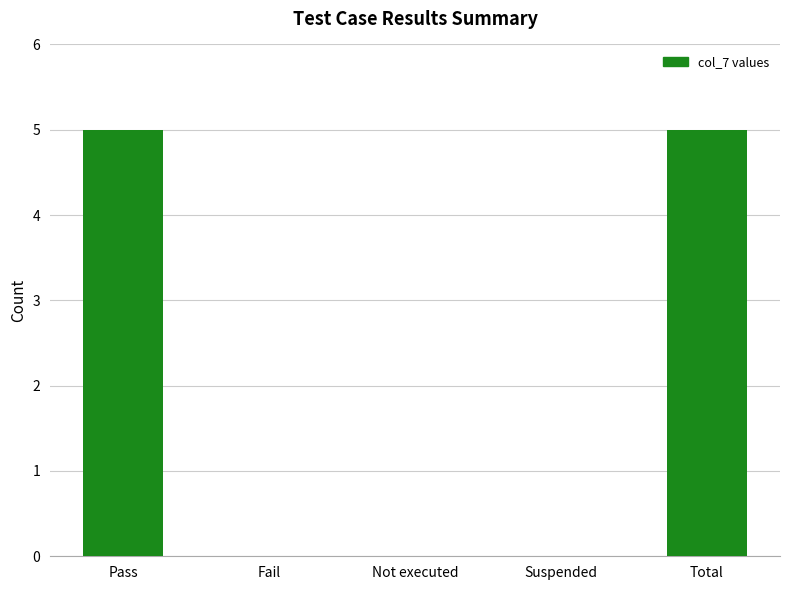

What is the greatest value displayed?

5